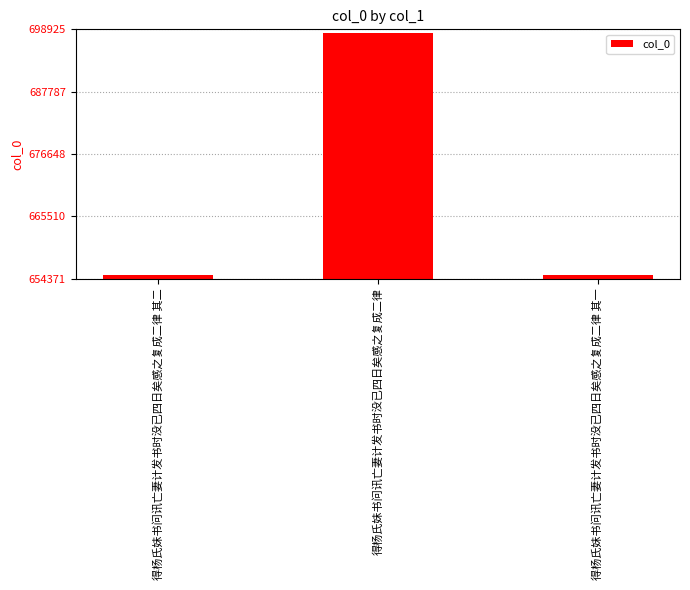

What is the minimum value shown in the chart?

655026